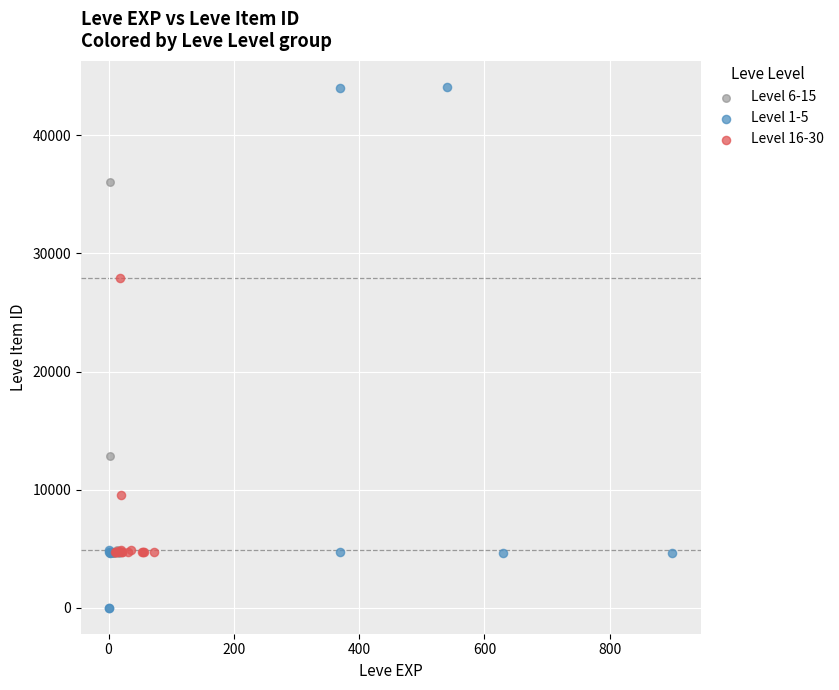

Which series contains the lowest Y value?

Level 1-5